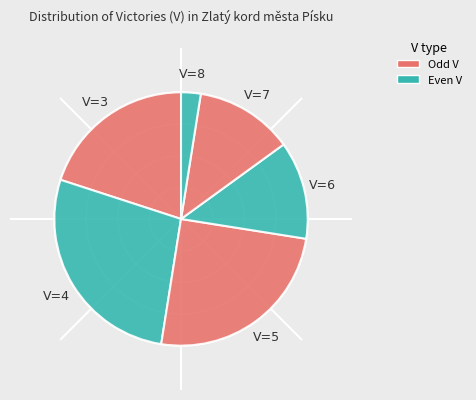

To the nearest percent, what is the difference between the largest and smallest slice percentages?

25%